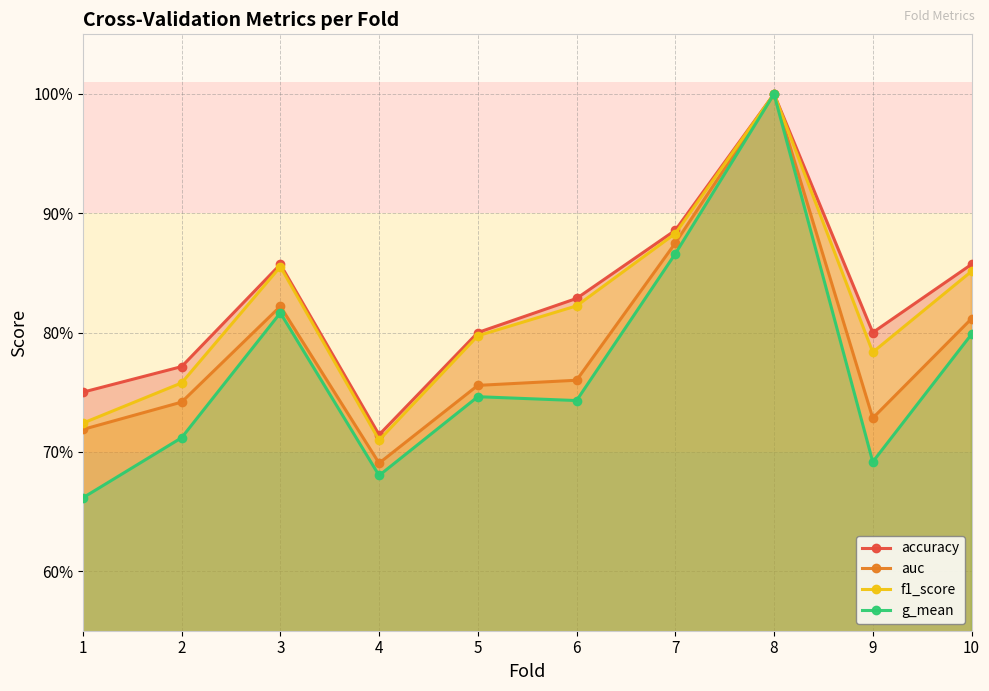

How many distinct data groups are displayed?

4